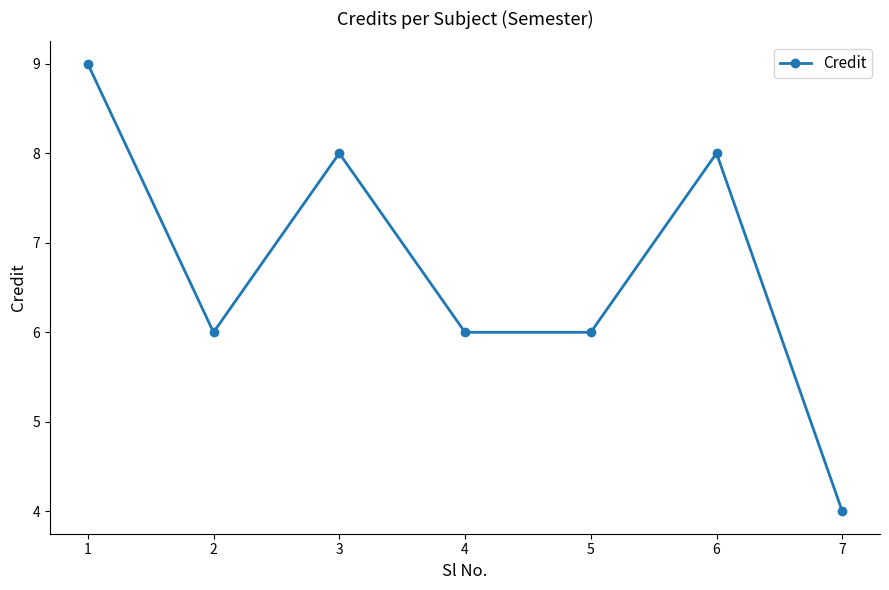

Does the chart have visible grid lines?

No